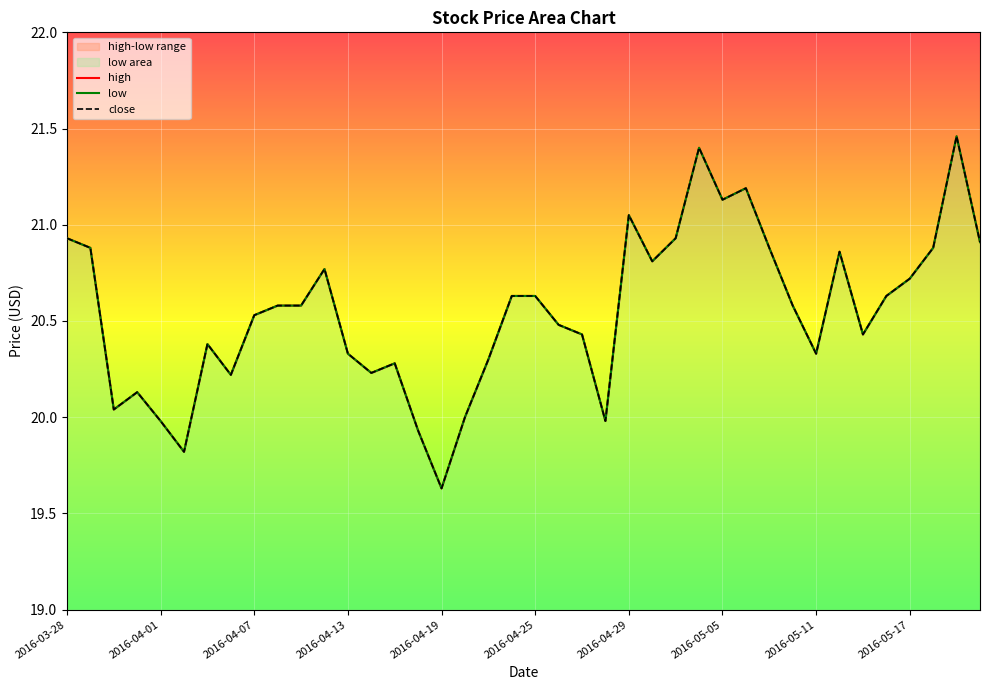

Reading left to right, transcribe all the data shown in this chart.

high: 20.9	20.9	20.0	20.1	20.0	19.8	20.4	20.2	20.5	20.6	20.6	20.8	20.3	20.2	20.3	19.9	19.6	20.0	20.3	20.6	20.6	20.5	20.4	20.0	21.1	20.8	20.9	21.4	21.1	21.2	20.9	20.6	20.3	20.9	20.4	20.6	20.7	20.9	21.5	20.9
low: 20.9	20.9	20.0	20.1	20.0	19.8	20.4	20.2	20.5	20.6	20.6	20.8	20.3	20.2	20.3	19.9	19.6	20.0	20.3	20.6	20.6	20.5	20.4	20.0	21.1	20.8	20.9	21.4	21.1	21.2	20.9	20.6	20.3	20.9	20.4	20.6	20.7	20.9	21.5	20.9
close: 20.9	20.9	20.0	20.1	20.0	19.8	20.4	20.2	20.5	20.6	20.6	20.8	20.3	20.2	20.3	19.9	19.6	20.0	20.3	20.6	20.6	20.5	20.4	20.0	21.1	20.8	20.9	21.4	21.1	21.2	20.9	20.6	20.3	20.9	20.4	20.6	20.7	20.9	21.5	20.9